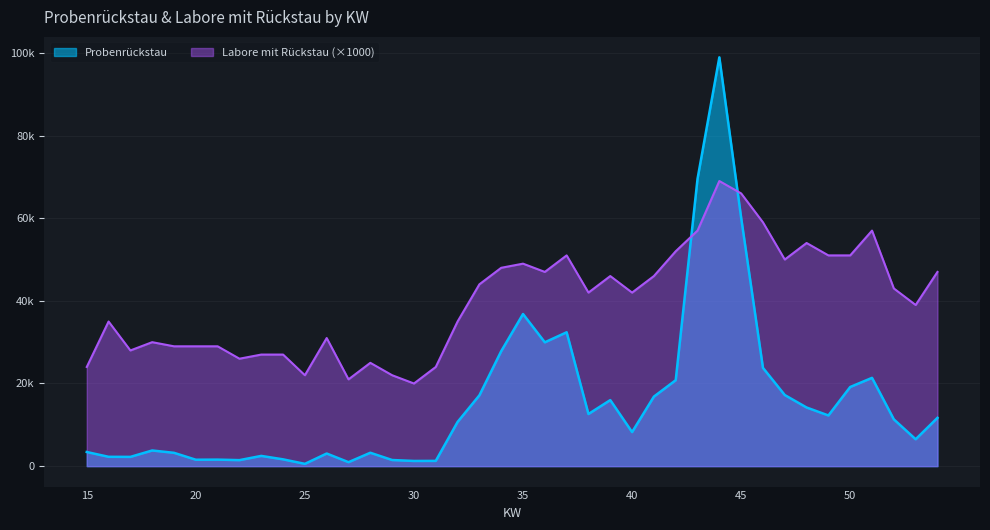

Which has a higher value, 41 or 25?

41